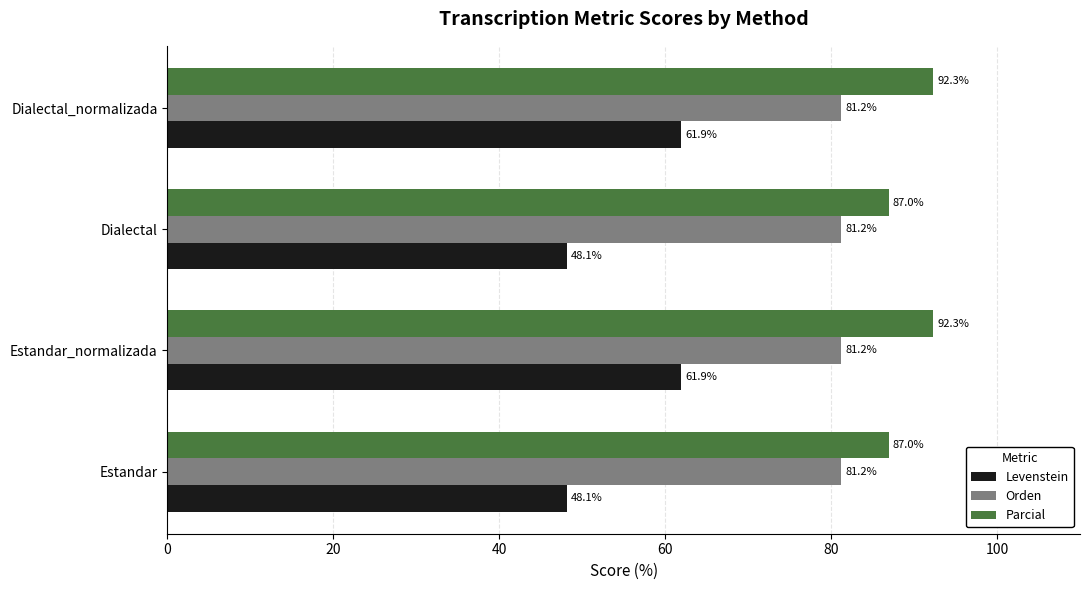

Which series has the widest spread of values?

Levenstein